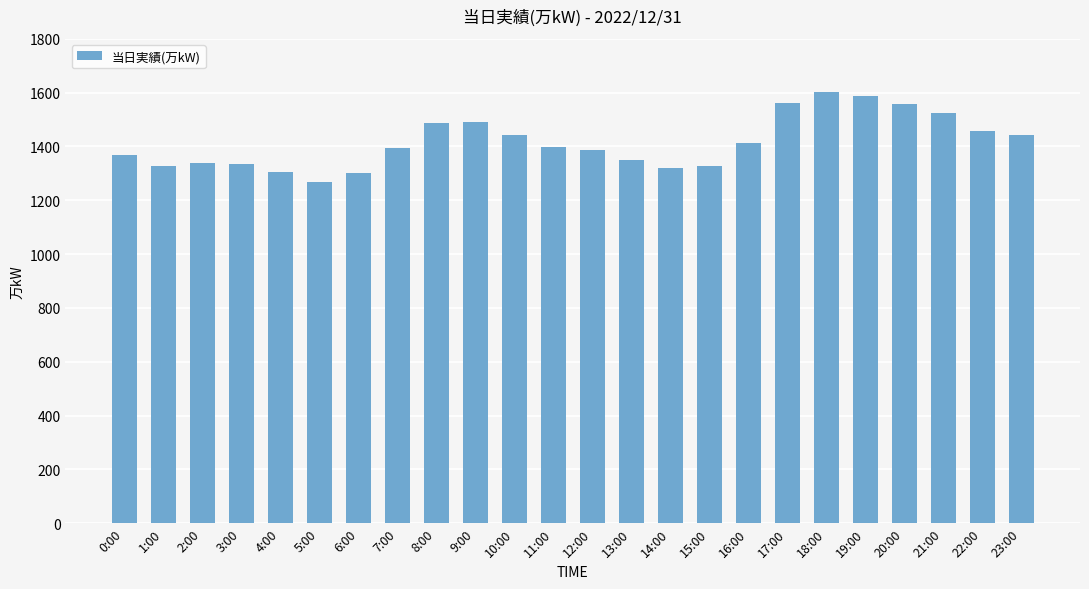

Is it true that the value at 5:00 is 1268?

True